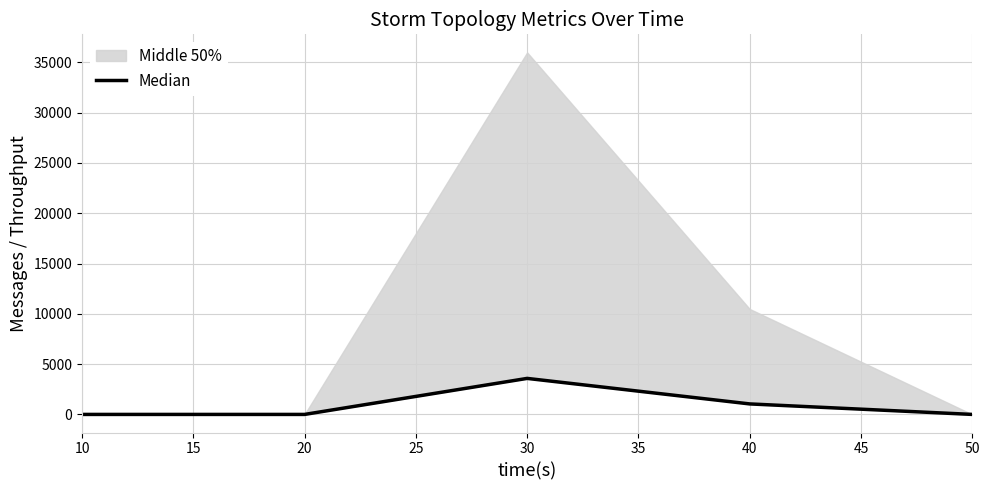

Reading left to right, list all the values displayed in this chart.

0	0	3580	1044	0